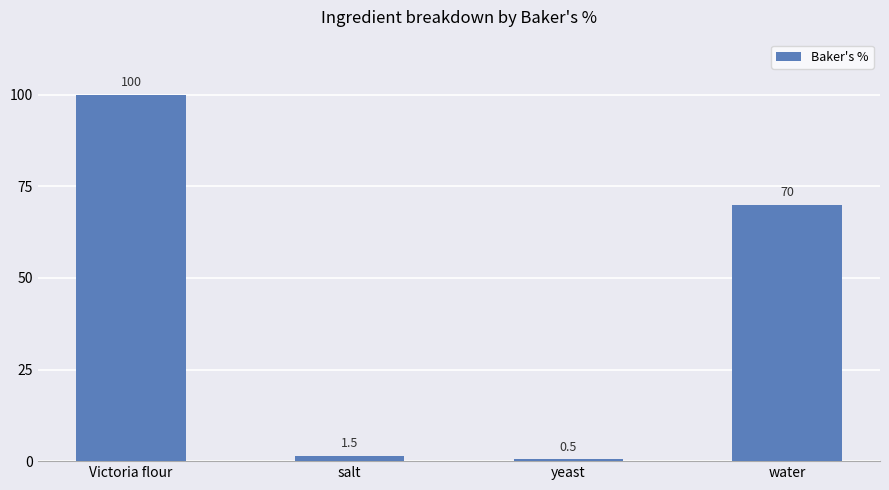

Reading right to left, what are all the values shown in this chart?

70.0	0.5	1.5	100.0